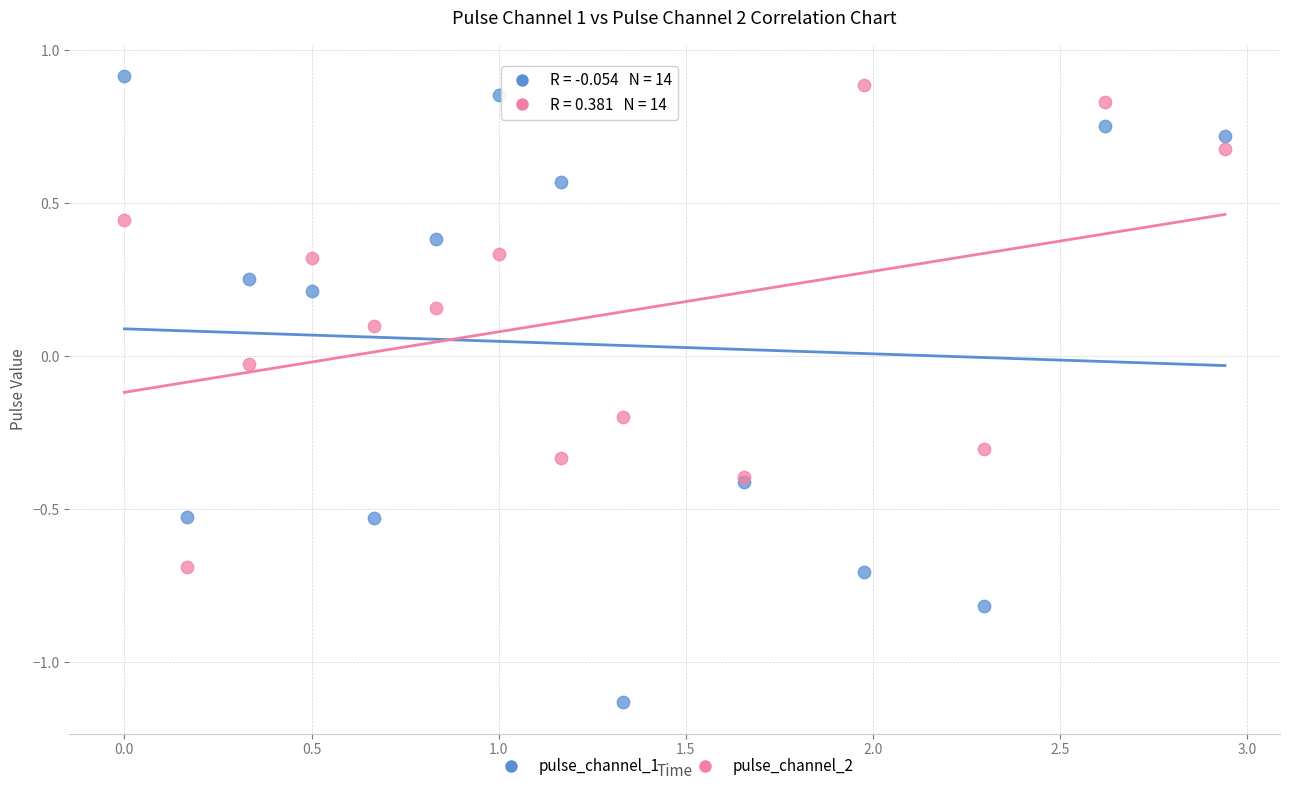

Which series has the widest spread of Y values?

pulse_channel_1